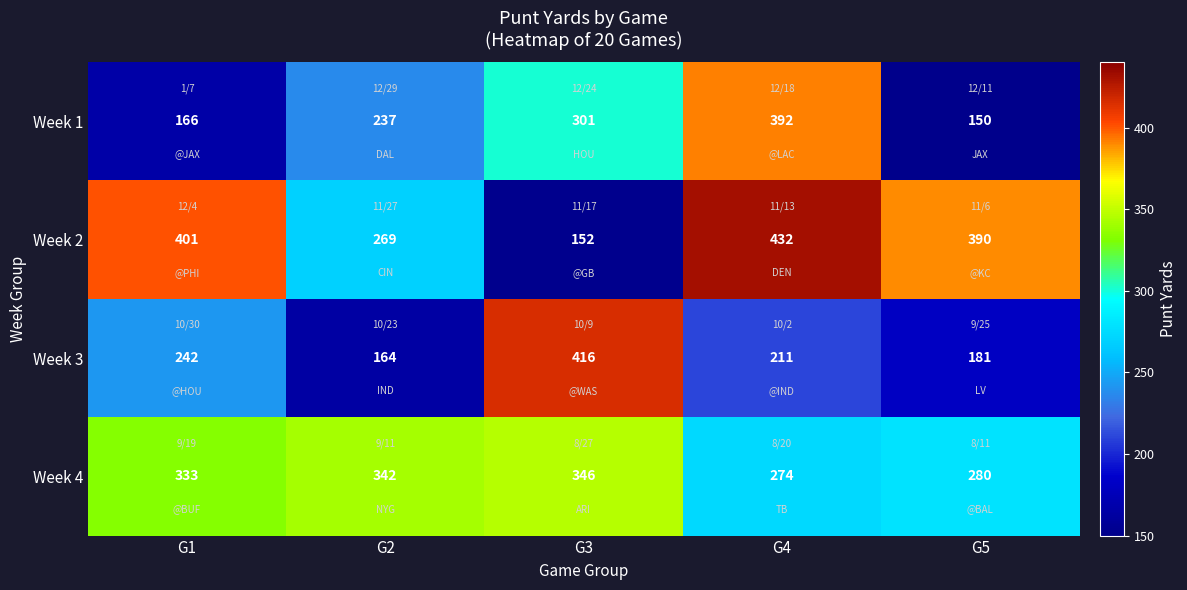

The value of Week 3 at G4 is 351. True or false?

False